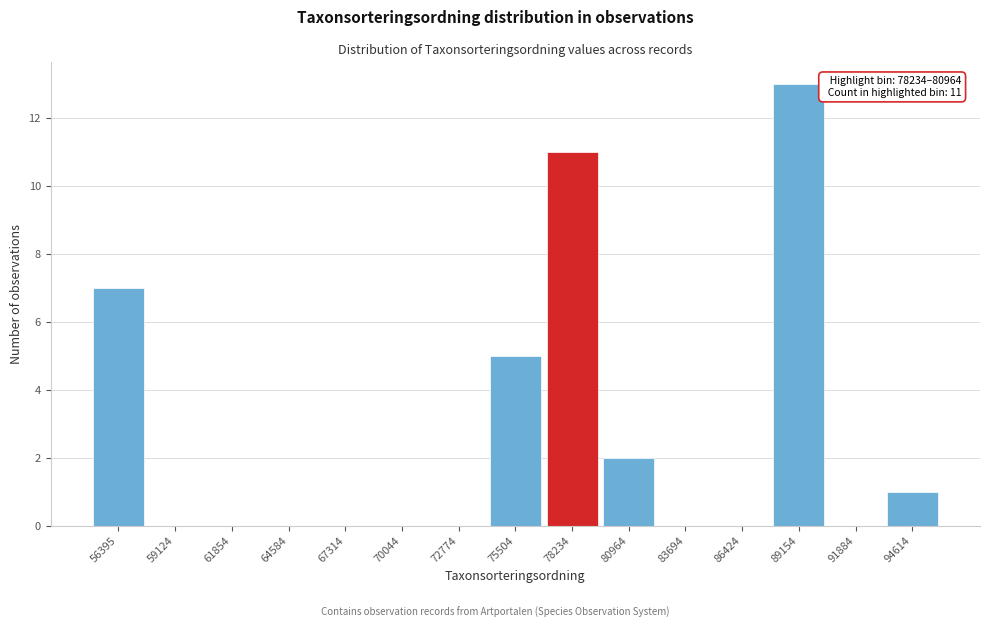

Reading right to left, list all the values displayed in this chart.

94614=1	91884=0	89154=13	86424=0	83694=0	80964=2	78234=11	75504=5	72774=0	70044=0	67314=0	64584=0	61854=0	59124=0	56395=7